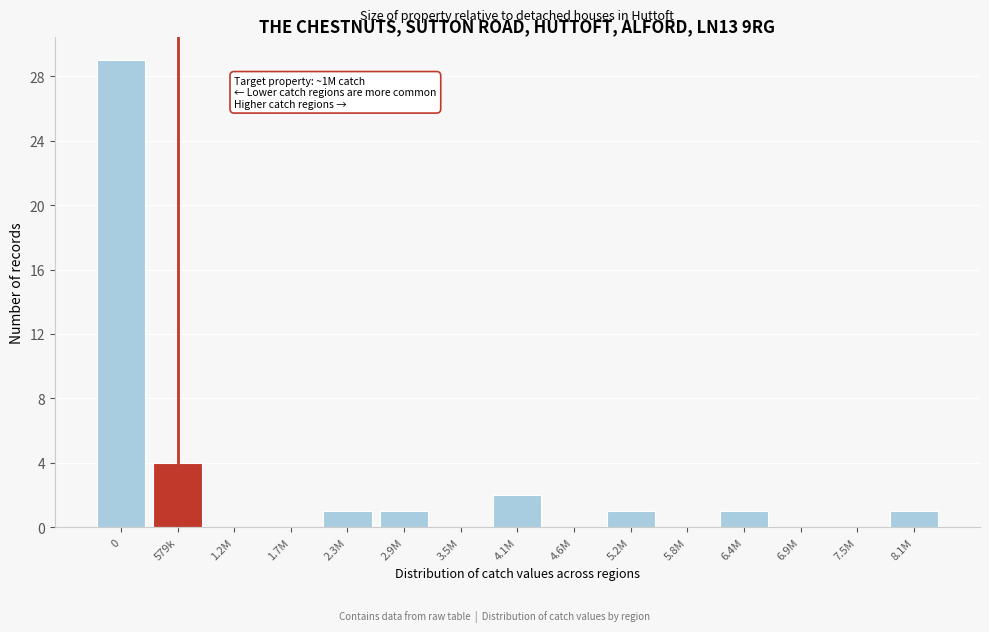

Reading right to left, list all the values displayed in this chart.

8.1M=1	7.5M=0	6.9M=0	6.4M=1	5.8M=0	5.2M=1	4.6M=0	4.1M=2	3.5M=0	2.9M=1	2.3M=1	1.7M=0	1.2M=0	579k=4	0=29